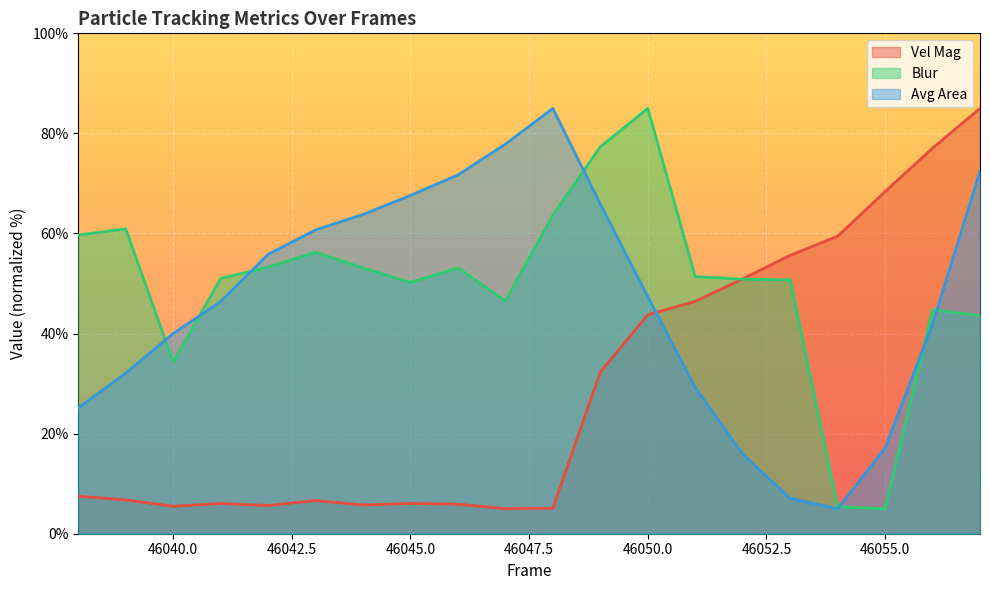

Which category has the highest value in the Blur series?

46050.0